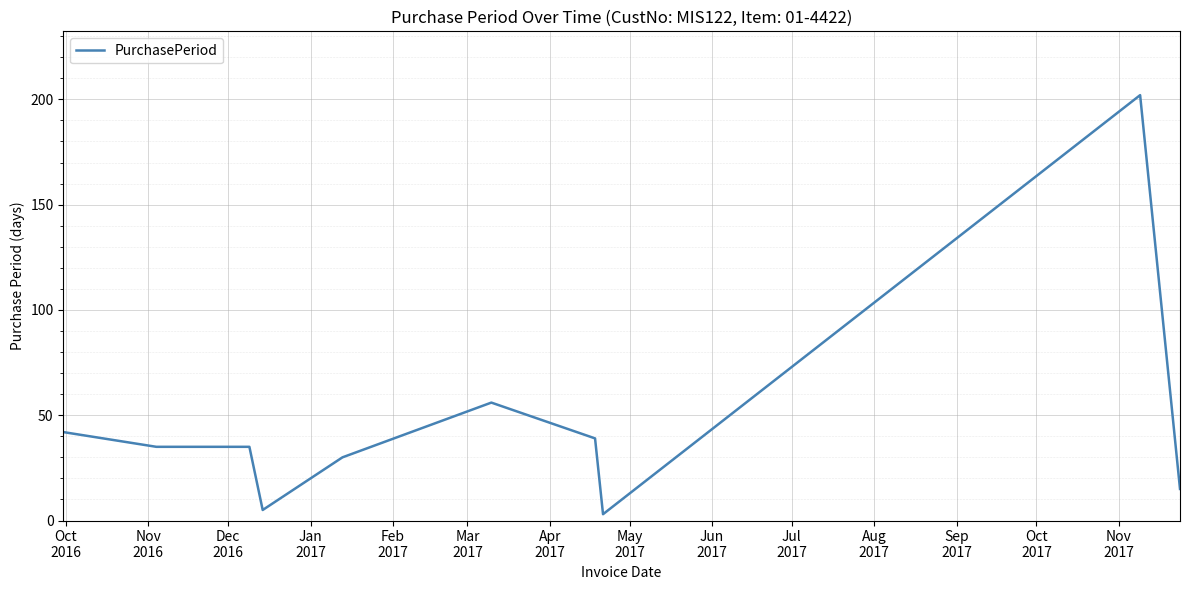

What is the maximum value shown in the chart?

202